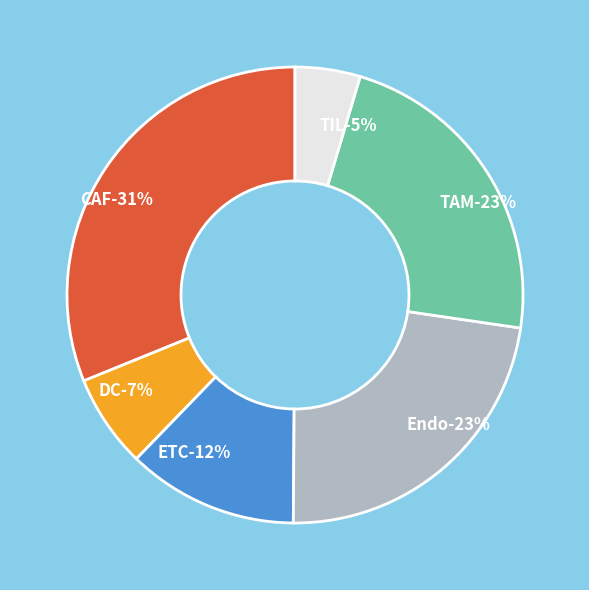

Rank the categories by value from highest to lowest.

CAF, Endo, TAM, ETC, DC, TIL